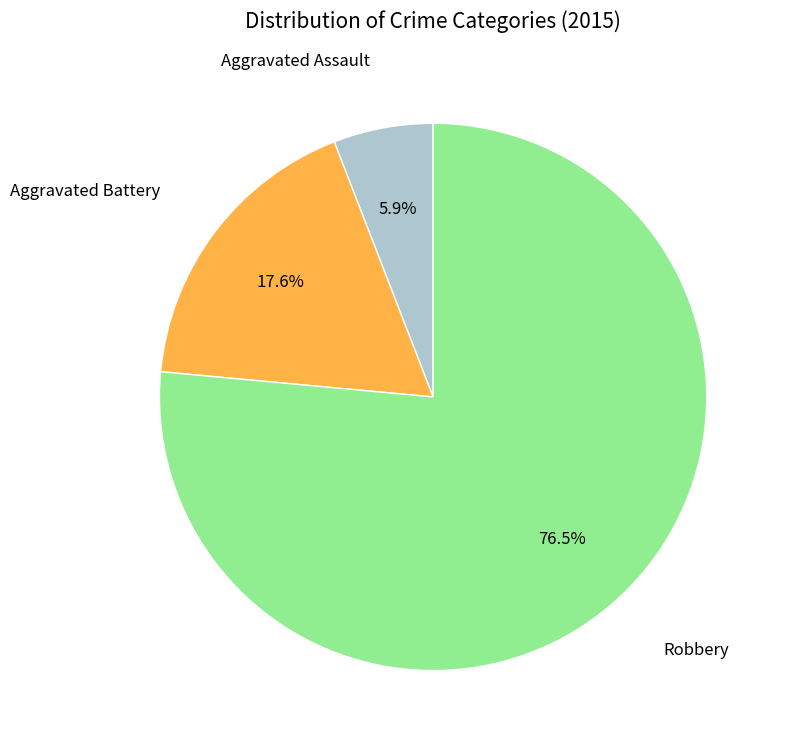

To the nearest percent, what is the average slice percentage?

33%